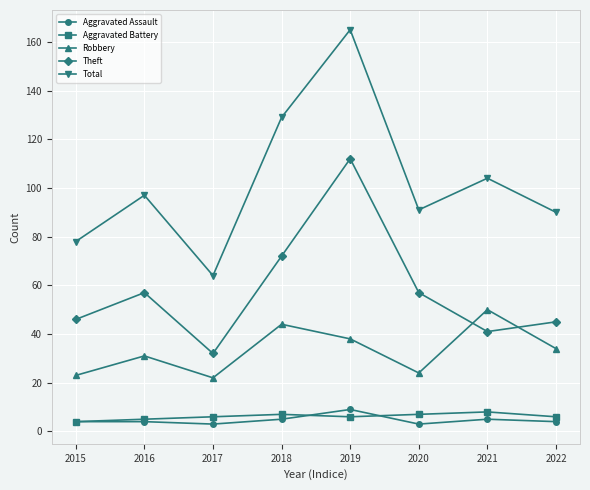

What is the difference between the maximum and minimum values in the Theft series?

80